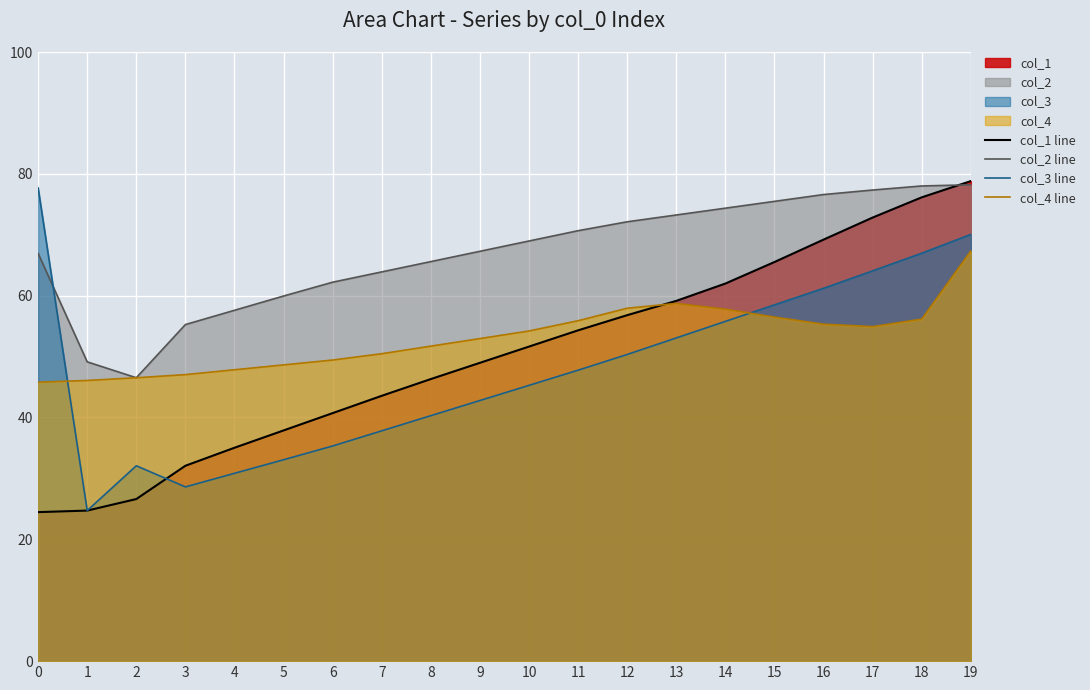

Reading right to left, what are all the values shown in this chart?

col_1 line: 78.8	76.1	72.8	69.2	65.5	62.0	59.1	56.8	54.3	51.6	49.0	46.3	43.6	40.7	37.9	35.0	32.1	26.6	24.7	24.5
col_2 line: 78.2	78.0	77.3	76.6	75.5	74.4	73.2	72.1	70.7	69.0	67.3	65.6	63.9	62.2	59.9	57.6	55.3	46.5	49.1	66.9
col_3 line: 70.1	67.0	64.1	61.2	58.5	55.8	53.1	50.3	47.8	45.3	42.8	40.3	37.8	35.3	33.1	30.8	28.6	32.1	24.7	77.7
col_4 line: 67.3	56.2	54.9	55.3	56.5	57.8	58.7	57.9	55.9	54.2	53.0	51.7	50.5	49.4	48.6	47.8	47.0	46.5	46.1	45.8